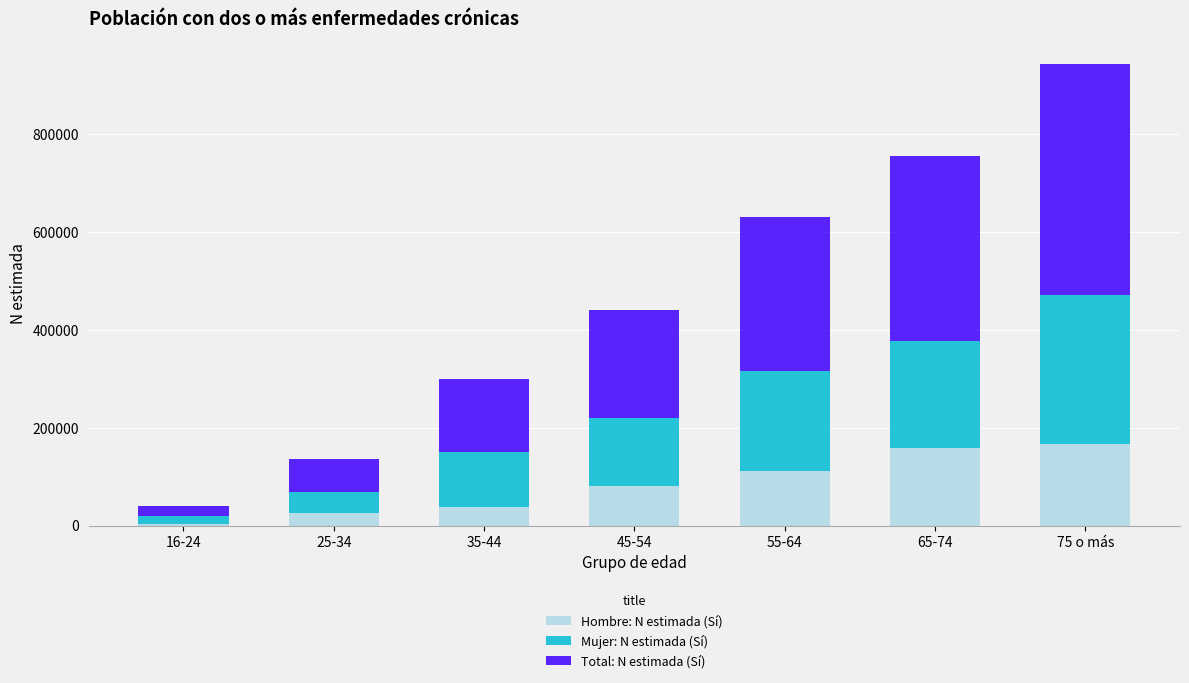

At which category is the sum across all series the highest?

75 o más